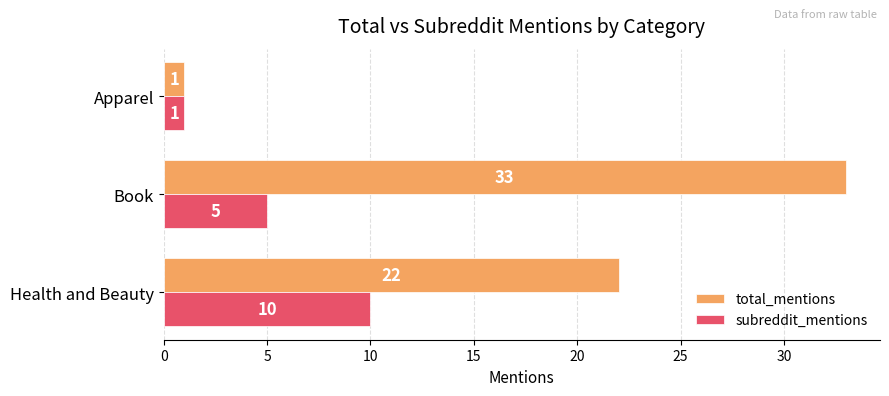

How many data points in subreddit_mentions are less than 5?

1